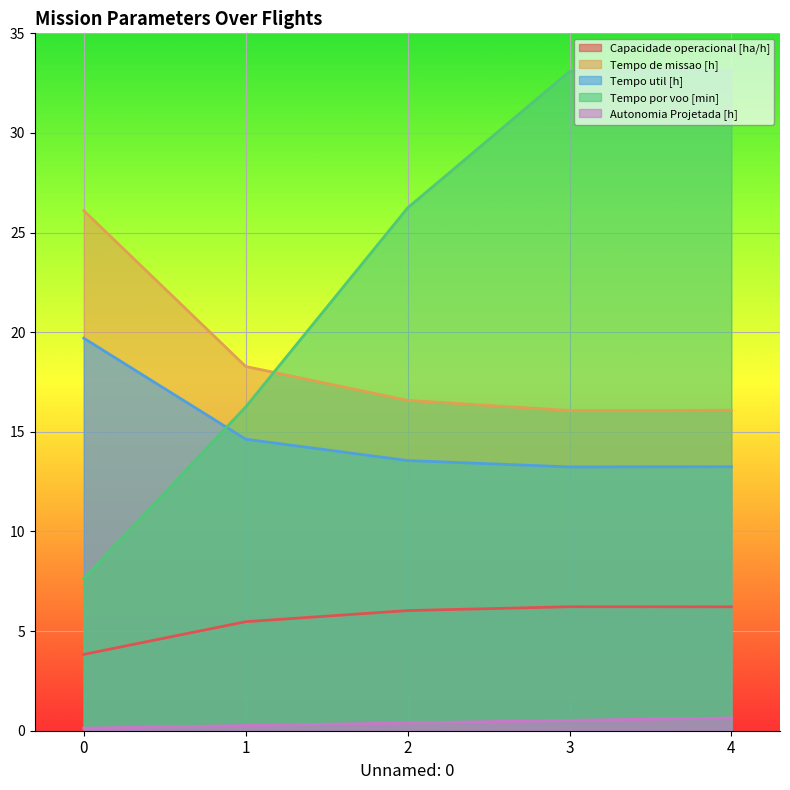

Reading right to left, transcribe all the data shown in this chart.

Capacidade operacional [ha/h]: 6.2	6.2	6.0	5.5	3.8
Tempo de missao [h]: 16.1	16.1	16.6	18.3	26.1
Tempo util [h]: 13.2	13.2	13.6	14.6	19.7
Tempo por voo [min]: 33.1	33.1	26.2	16.2	7.6
Autonomia Projetada [h]: 0.6	0.5	0.4	0.3	0.1